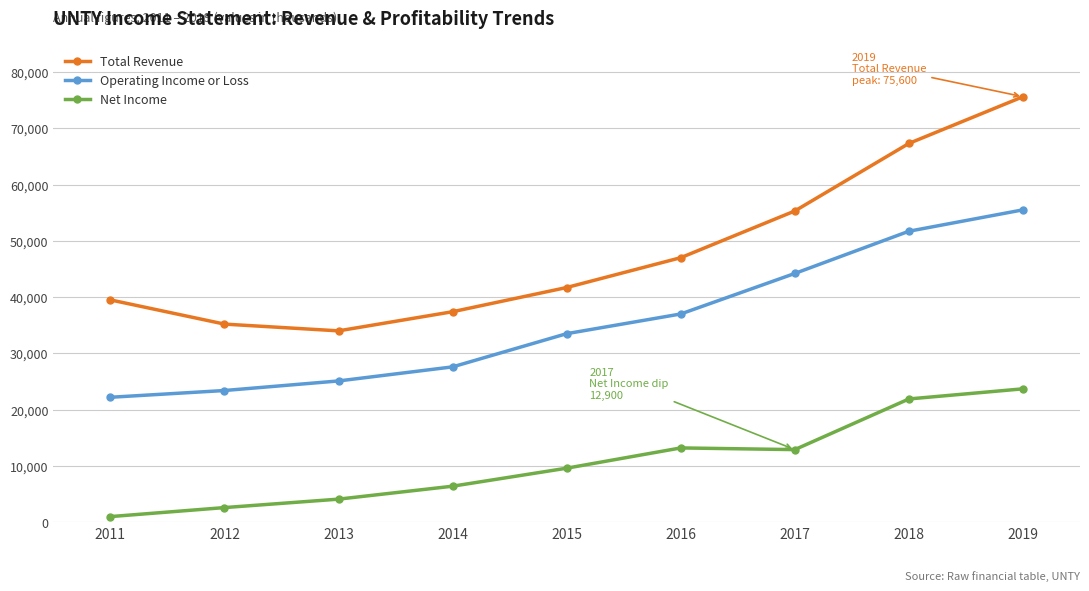

The value of Operating Income or Loss at 2019 is 55500. True or false?

True